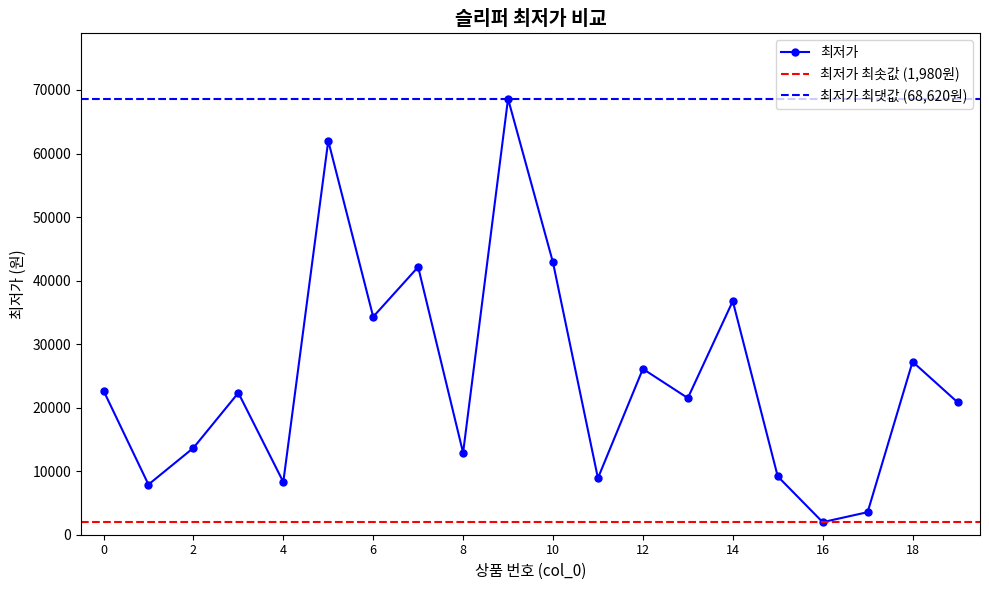

True or false: the data has more than 2 interior local peaks.

True